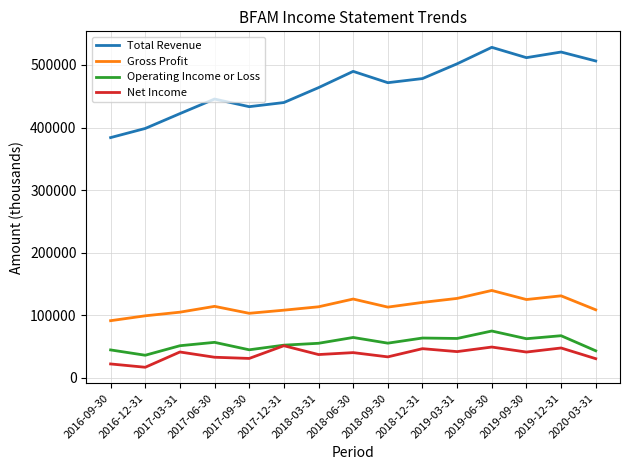

The Operating Income or Loss series shows 70732 at 2017-09-30. True or false?

False